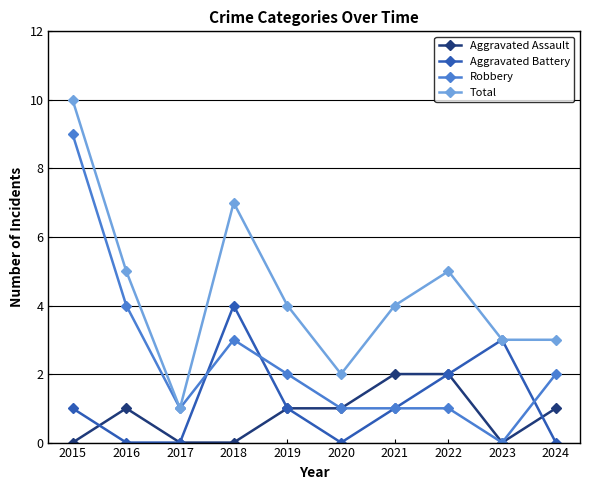

Which label corresponds to the largest value in the chart?

2015